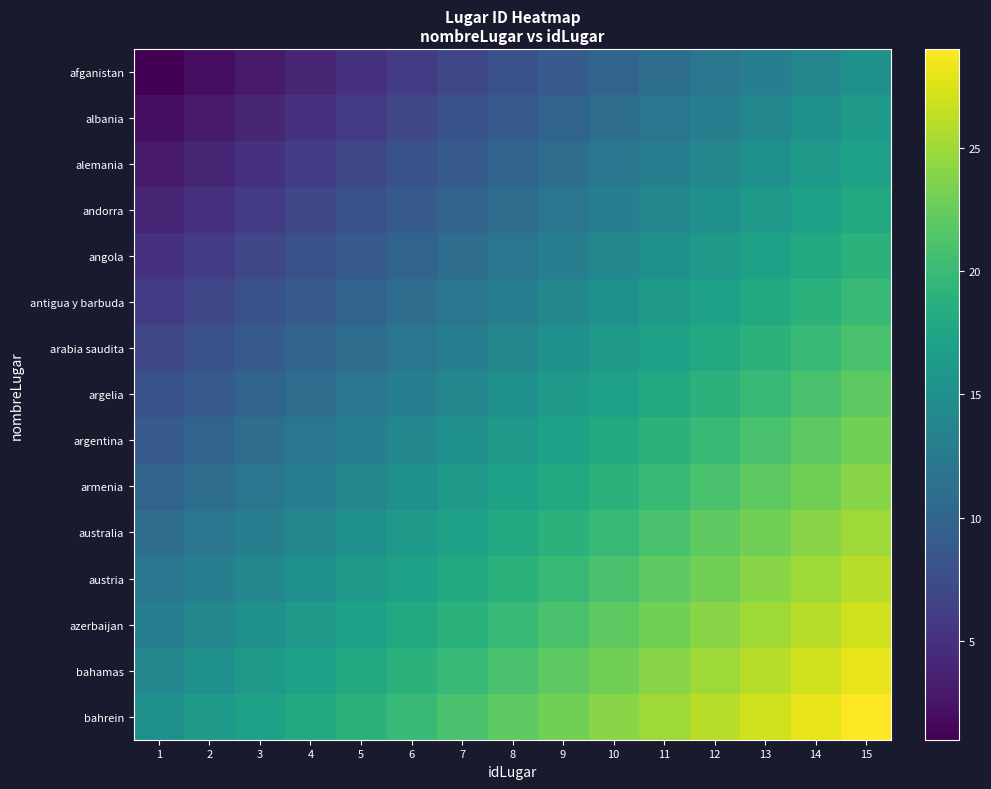

How many series are shown in this chart?

15